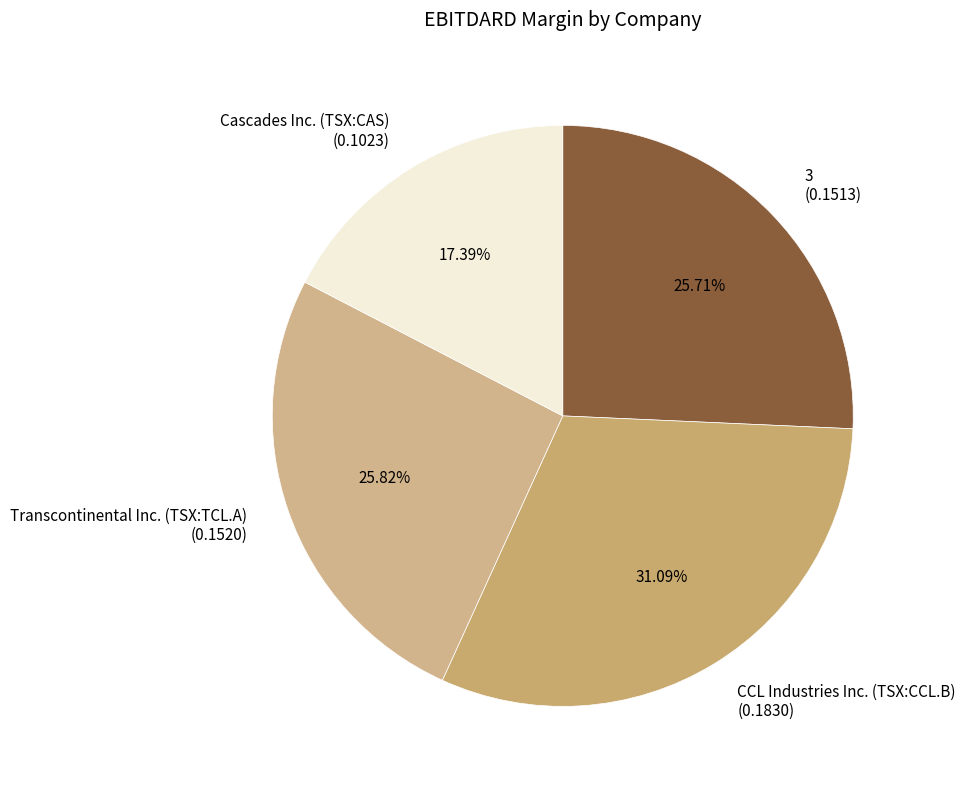

Is there any slice that represents more than half of the pie?

No